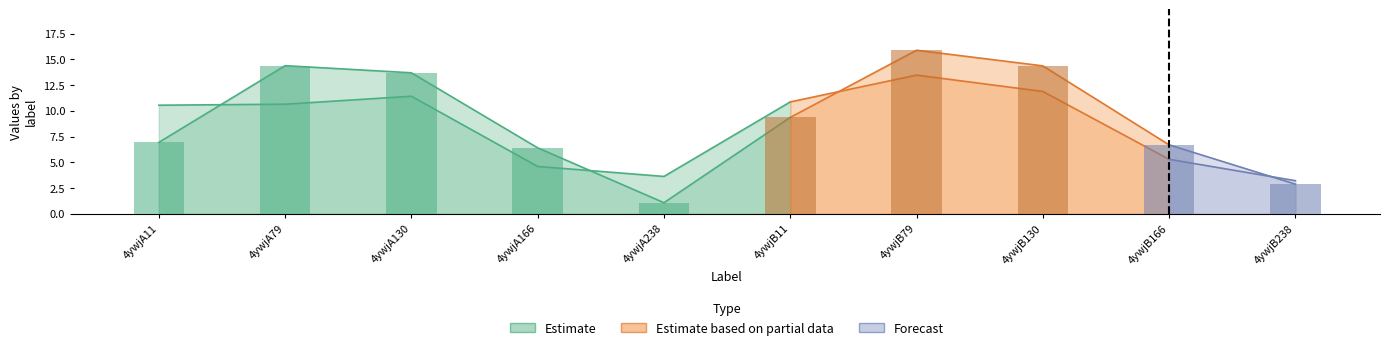

What position from the right is 4ywjA11?

10